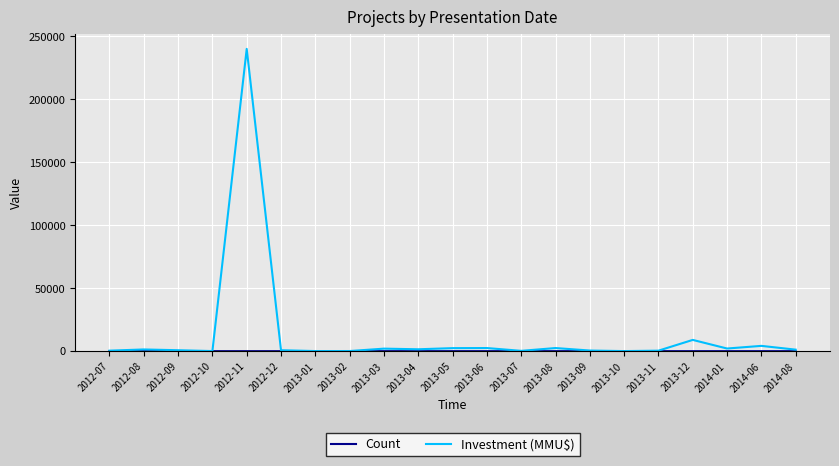

Which label corresponds to the largest value in the chart?

2012-11